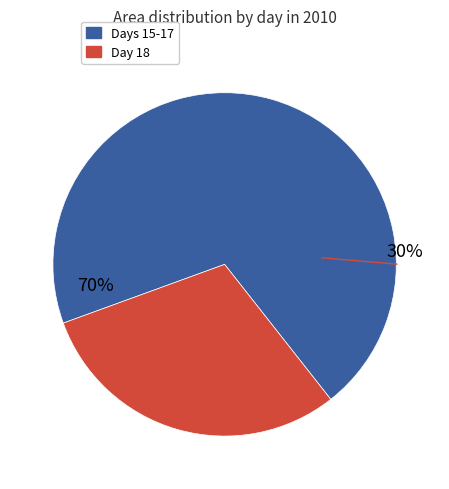

Is the sum of 16 and 16 greater than half?

No